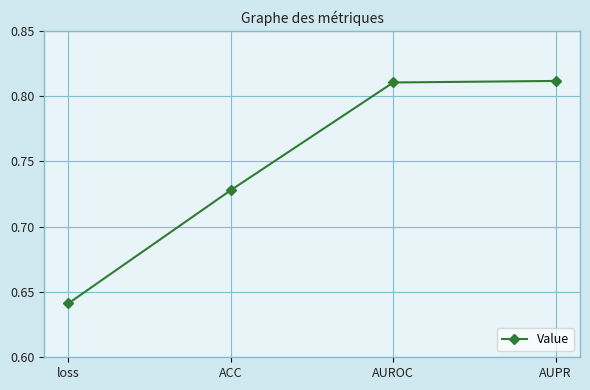

Which label corresponds to the smallest value in the chart?

loss